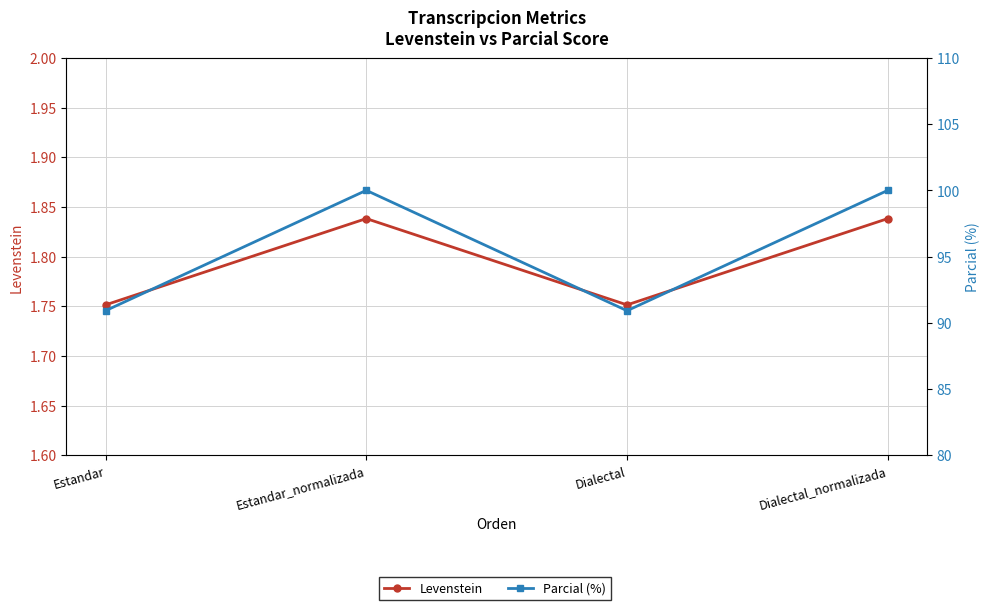

How many interior local valleys does the Levenstein series have?

1